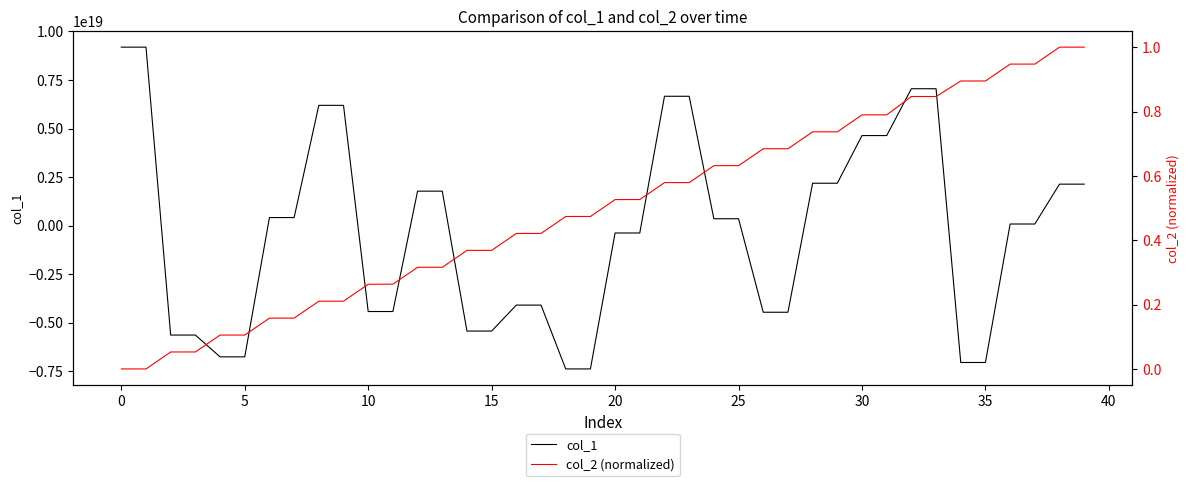

True or false: col_1 has more than 0 interior local peaks.

False